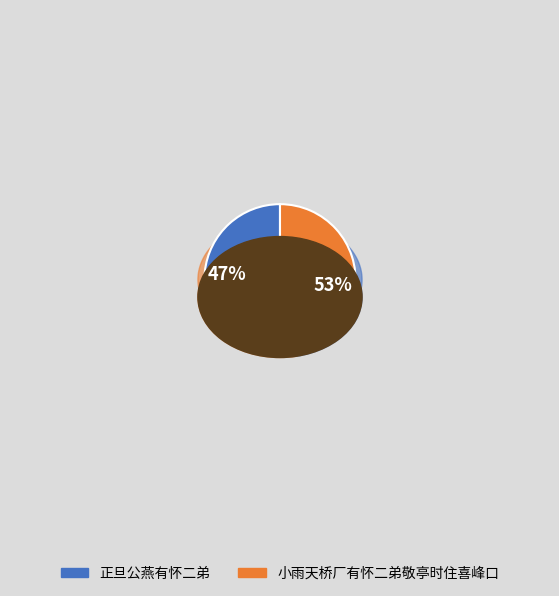

The 正旦公燕有怀二弟 slice represents 47% of the pie. True or false?

True